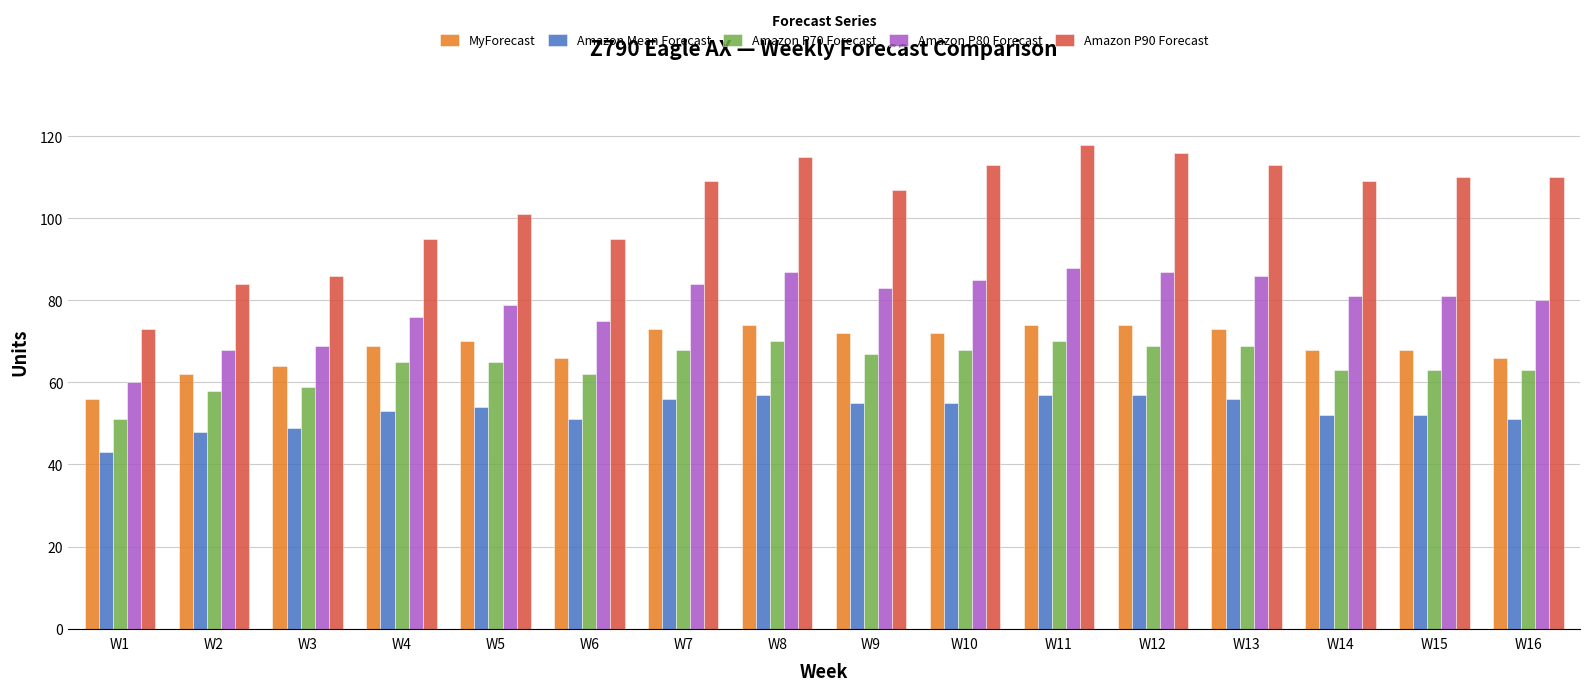

True or false: Amazon P90 Forecast has a value of 118 at W11.

True